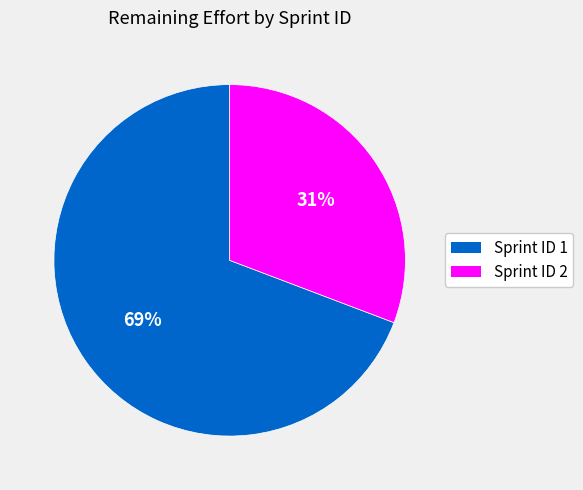

What percentage is the Sprint ID 1 slice, to the nearest percent?

69%